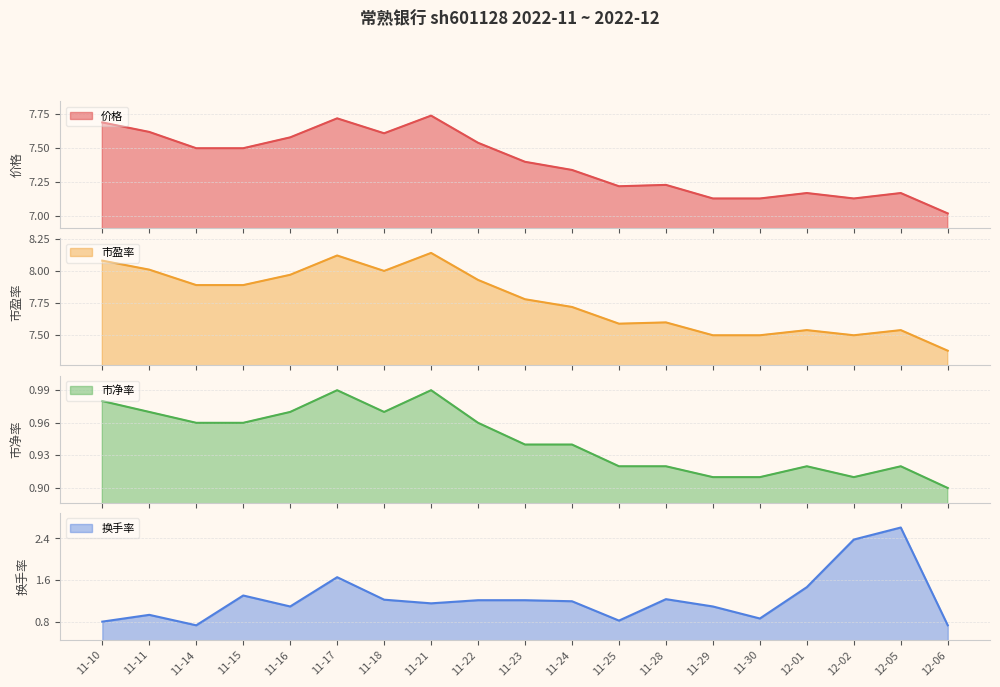

True or false: 市盈率 has more than 2 points higher than both neighbors.

True